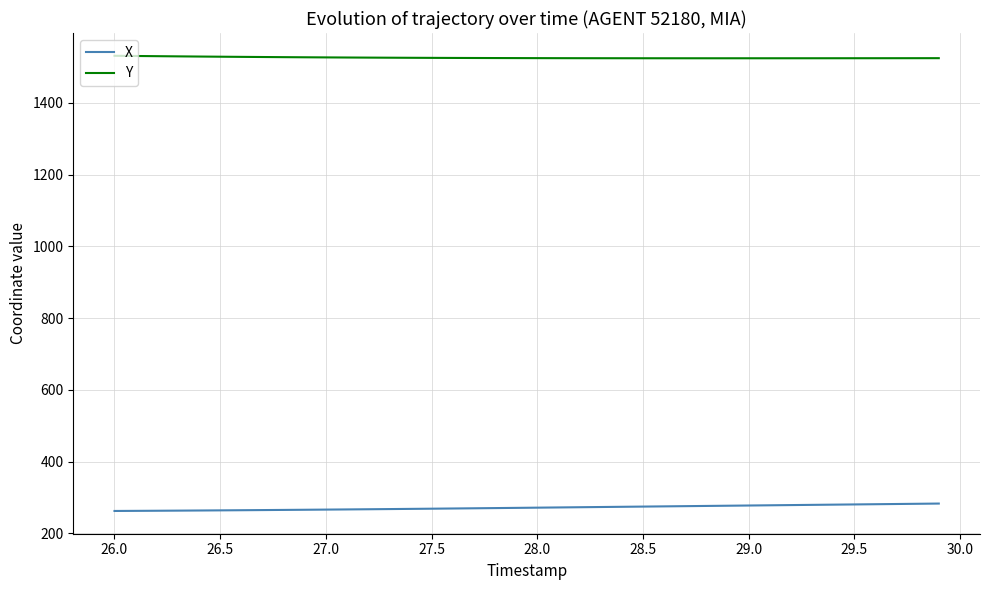

What is the minimum value shown in the chart?

262.2